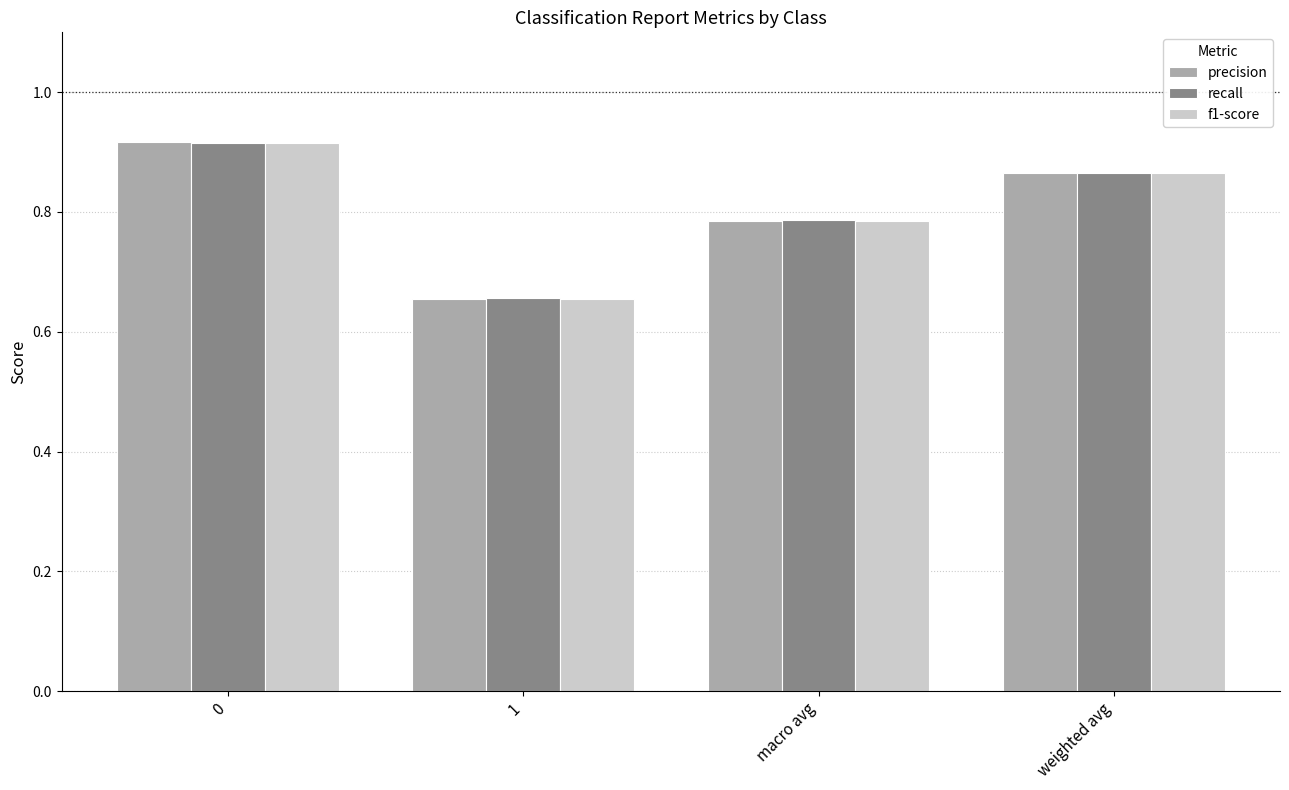

Which label corresponds to the smallest value in the chart?

1